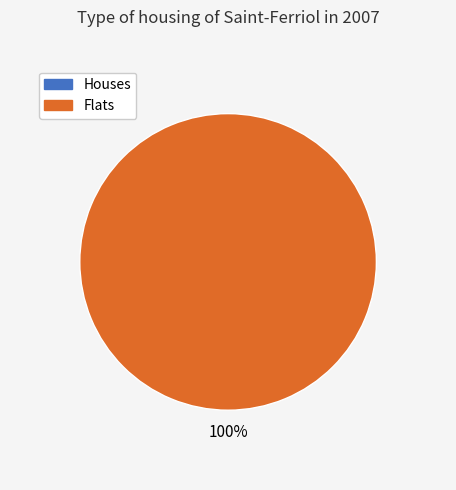

Is it true that 1603759404 is 0% of the pie?

True